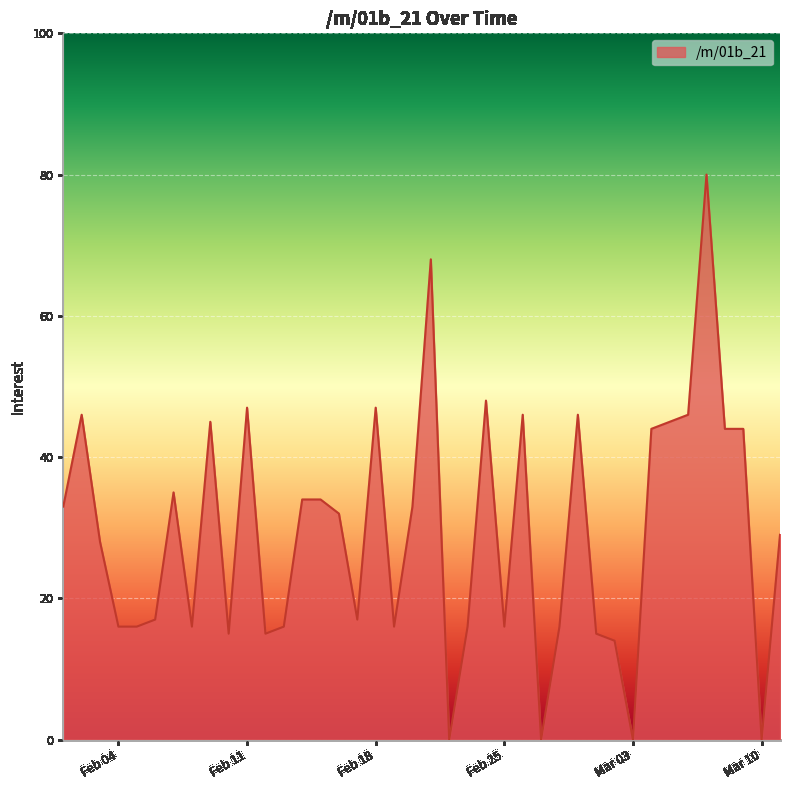

What is the difference between the maximum and minimum values?

80